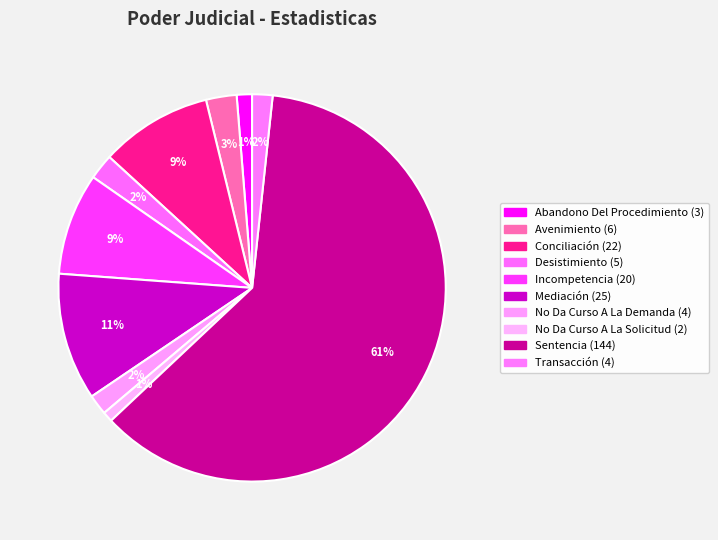

True or false: Transacción accounts for 2% of the total.

True